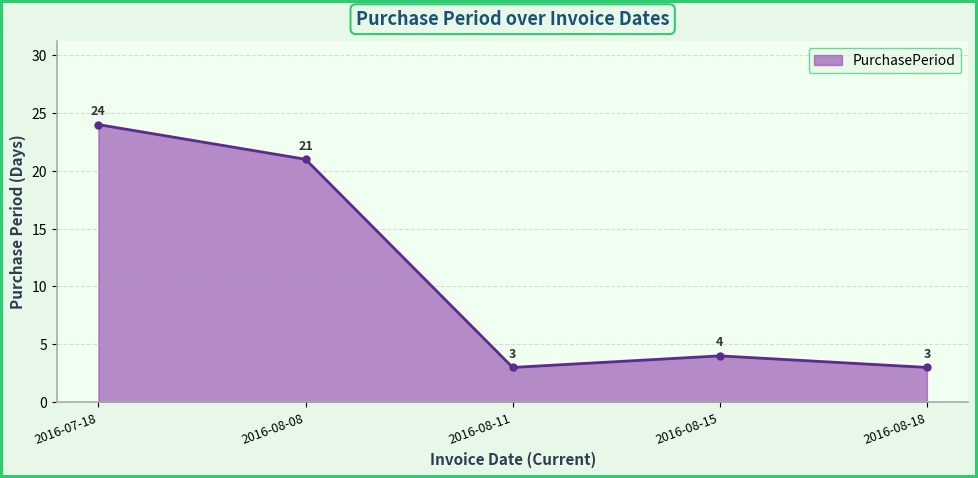

What is the greatest value displayed?

24